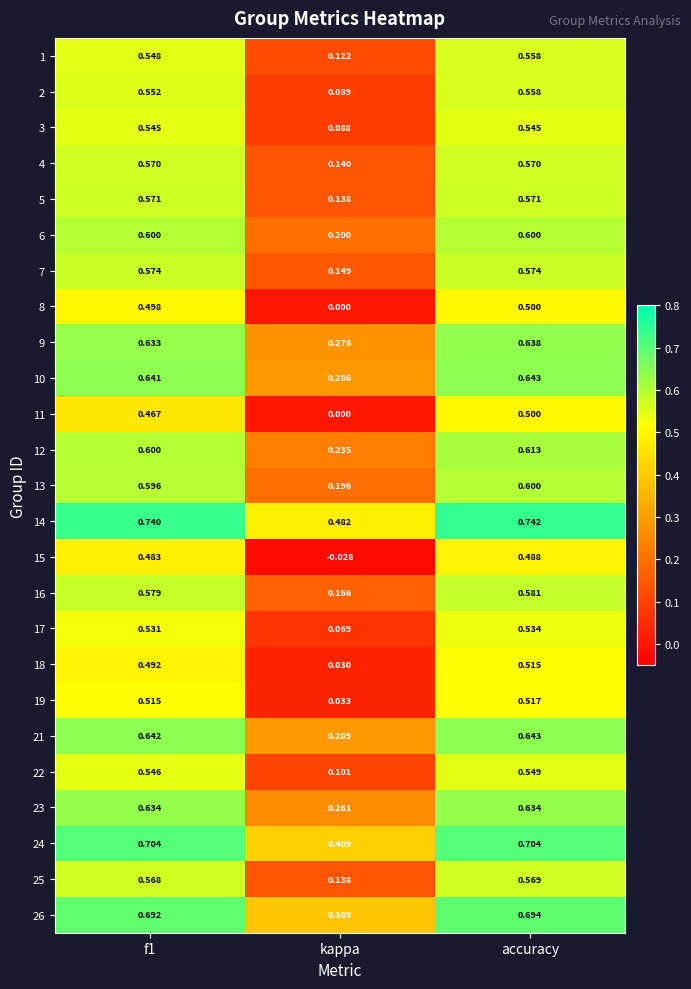

Which series has the largest total across all categories?

14